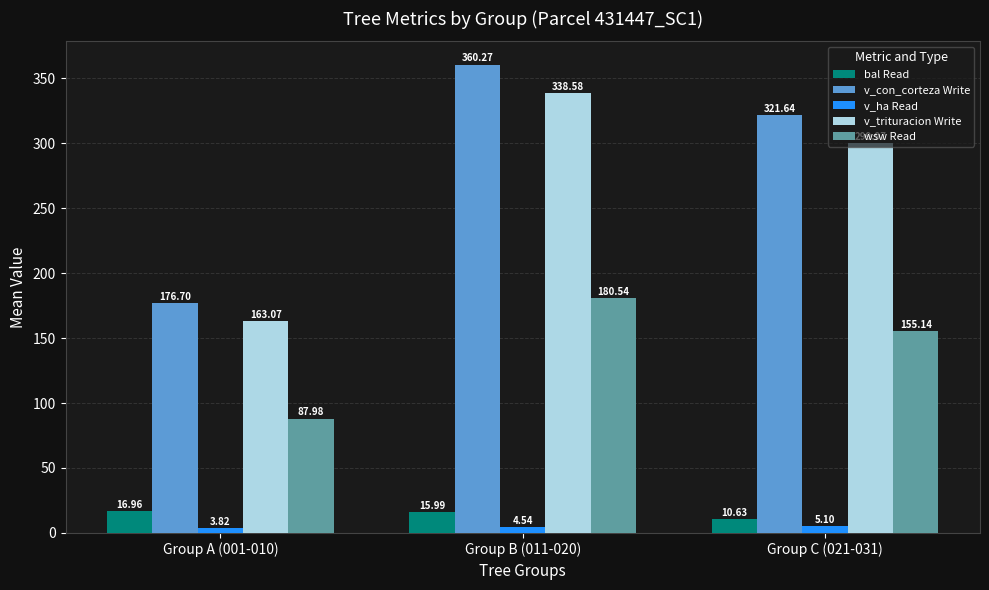

The value of wsw Read at Group C (021-031) is 100.7. True or false?

False